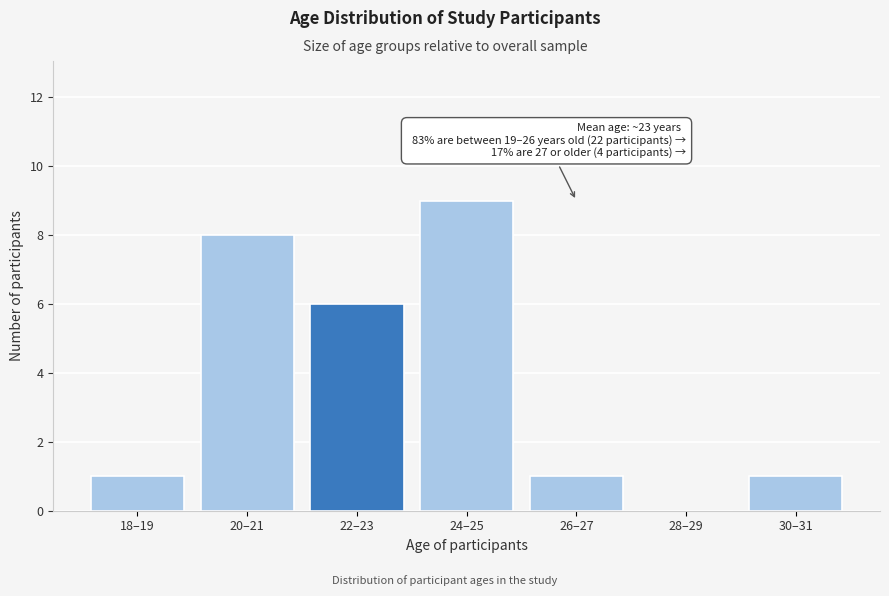

Reading left to right, list all the values displayed in this chart.

18–19=1	20–21=8	22–23=6	24–25=9	26–27=1	28–29=0	30–31=1